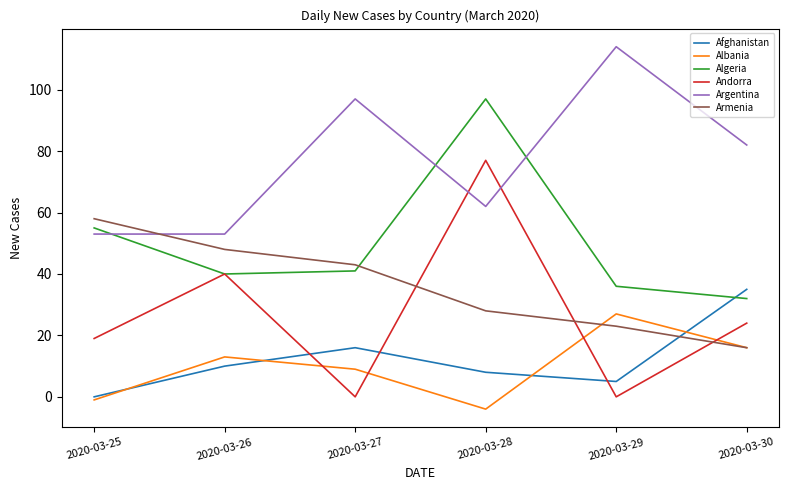

List the labels in order of Armenia value, largest first.

2020-03-25, 2020-03-26, 2020-03-27, 2020-03-28, 2020-03-29, 2020-03-30